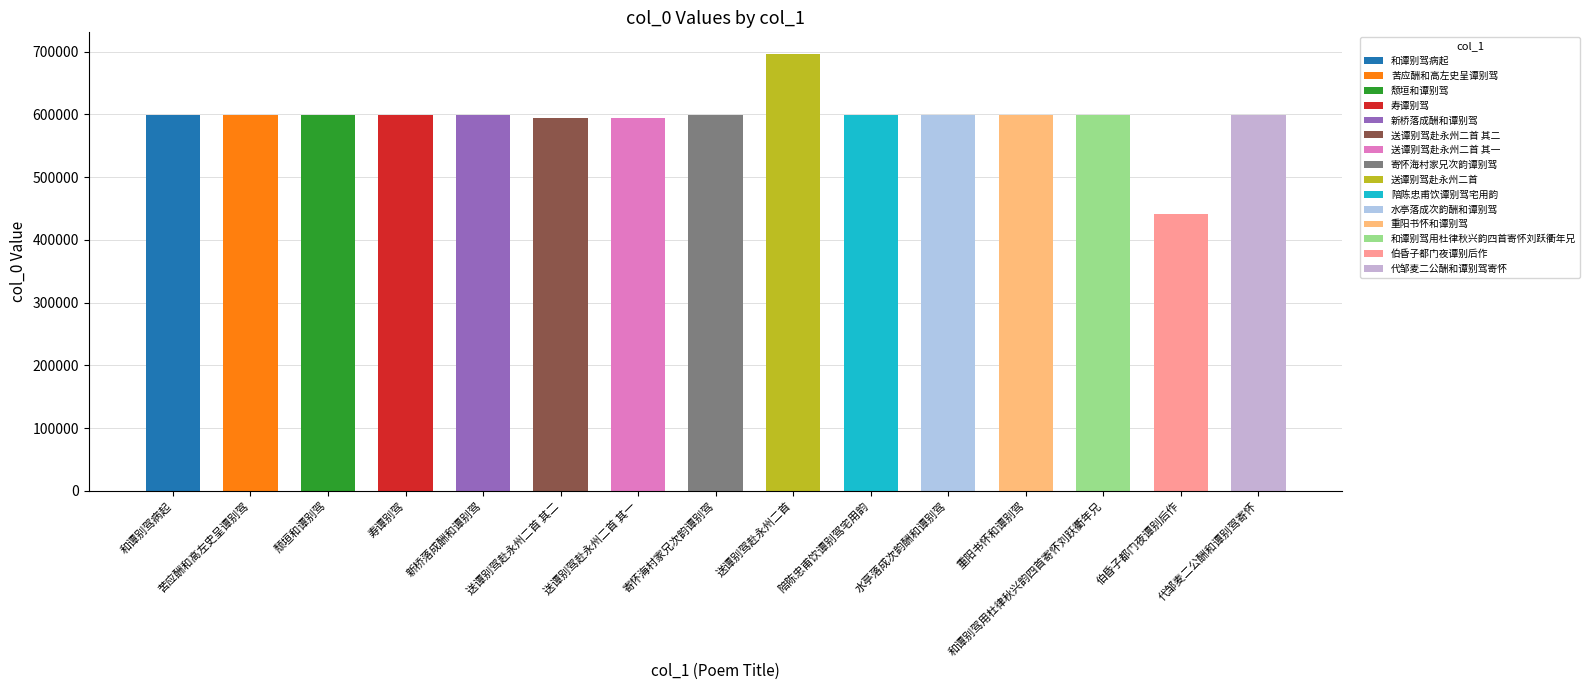

The chart shows a value of 598676 at 和谭别驾用杜律秋兴韵四首寄怀刘跃衢年兄. True or false?

True